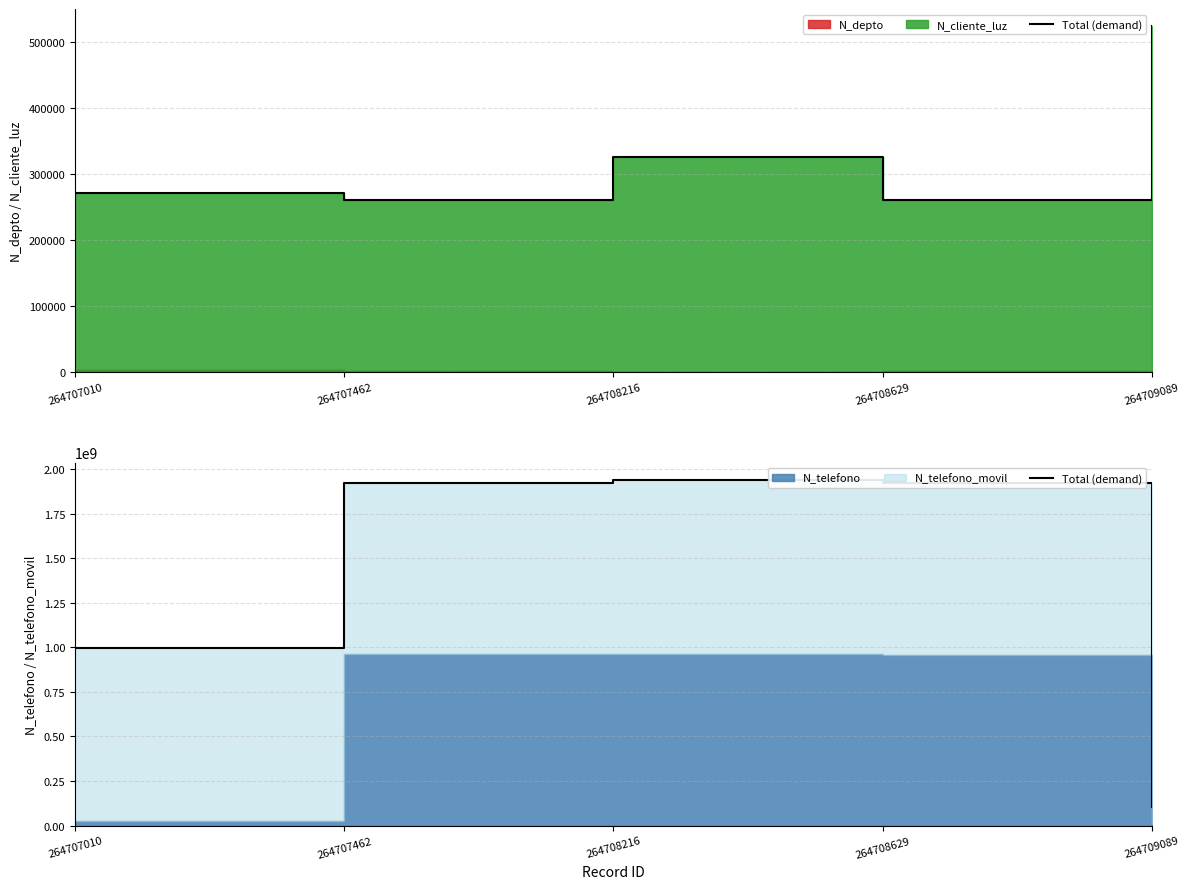

At which category does the data reach its first local peak?

264708216